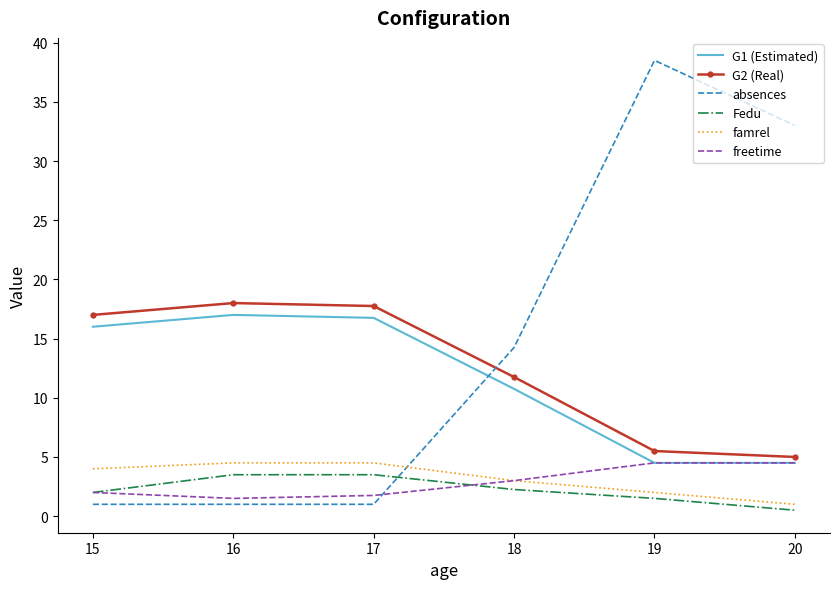

Is it true that absences equals 14.2 at 18?

True